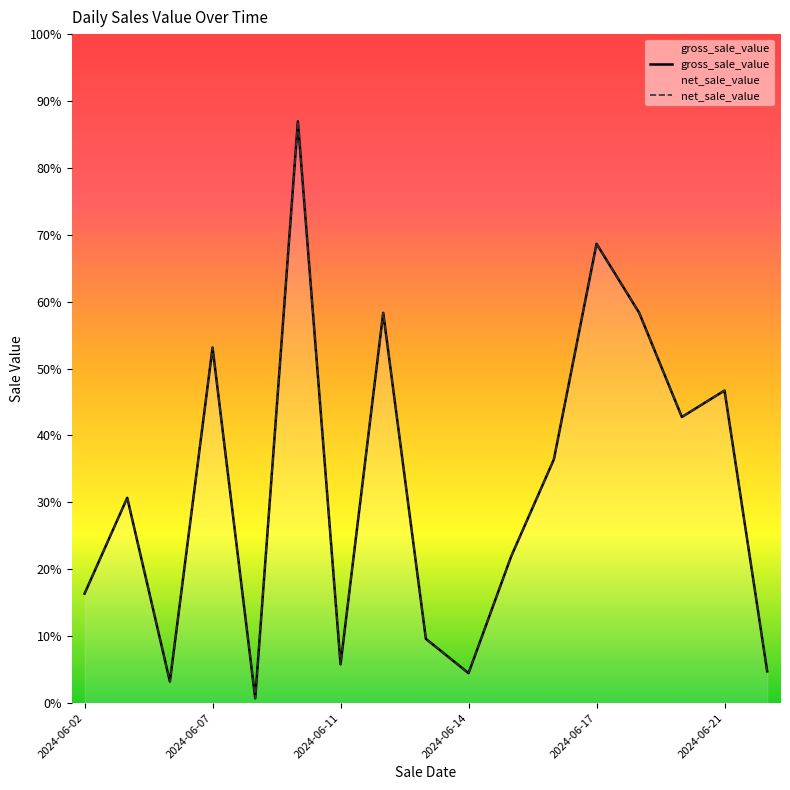

What is the sum of the net_sale_value values at 15 and 2024-06-11?

396454